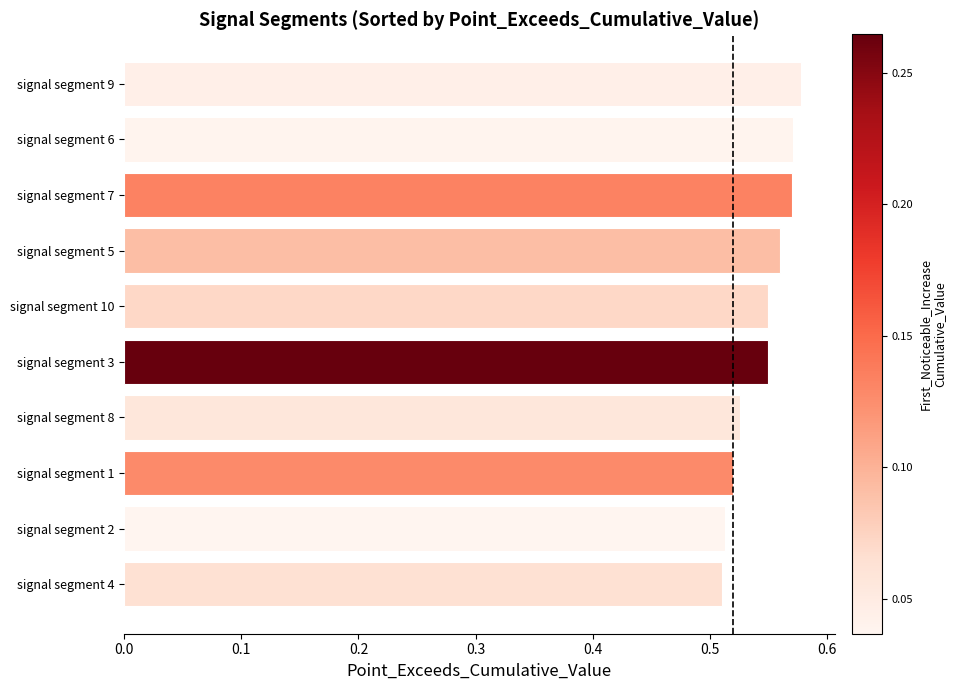

Is it true that the value at signal segment 6 is 0.8?

False